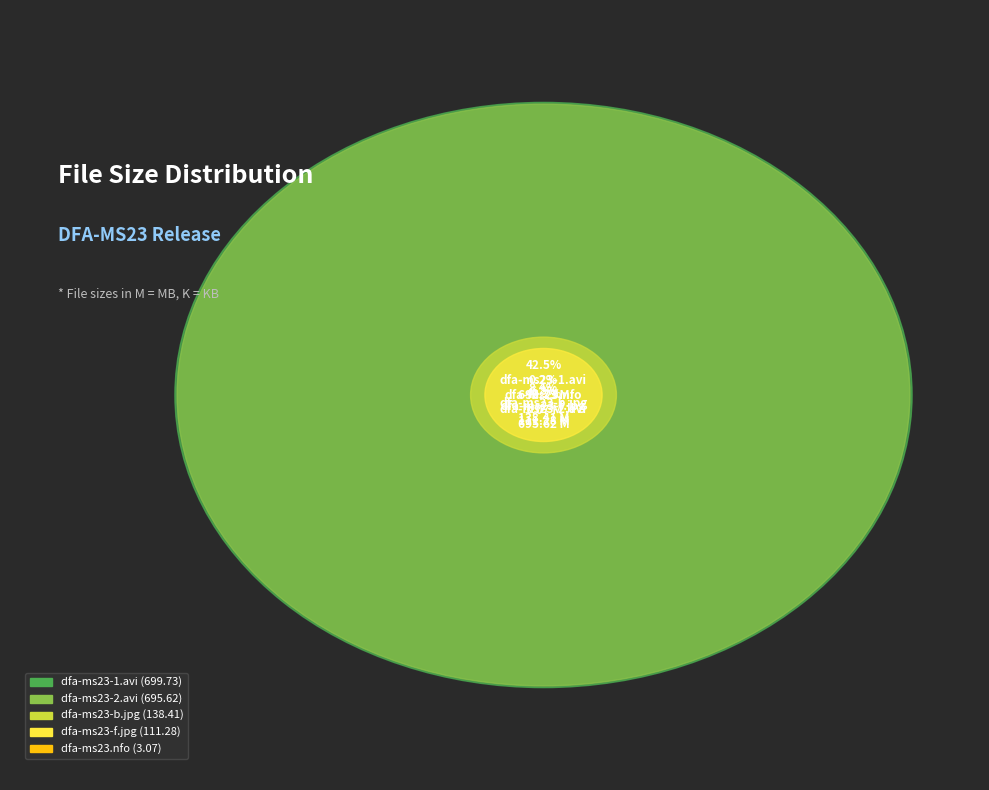

Is it true that CD1/dfa-ms23-1.avi is 52% of the pie?

False